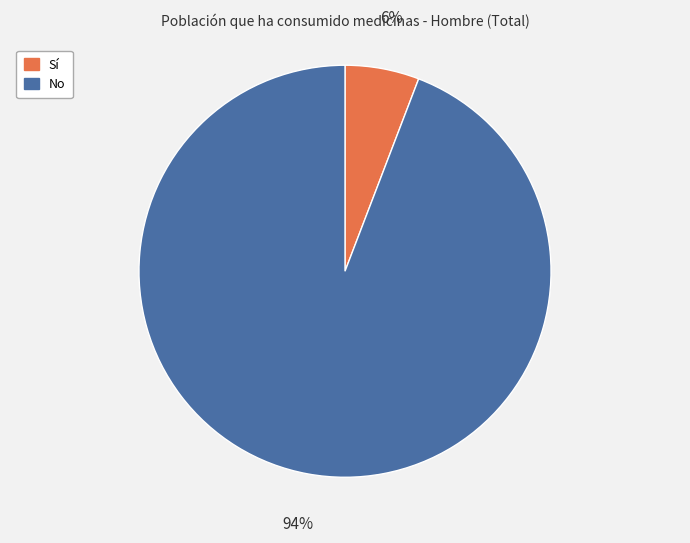

Which slice is the largest?

No